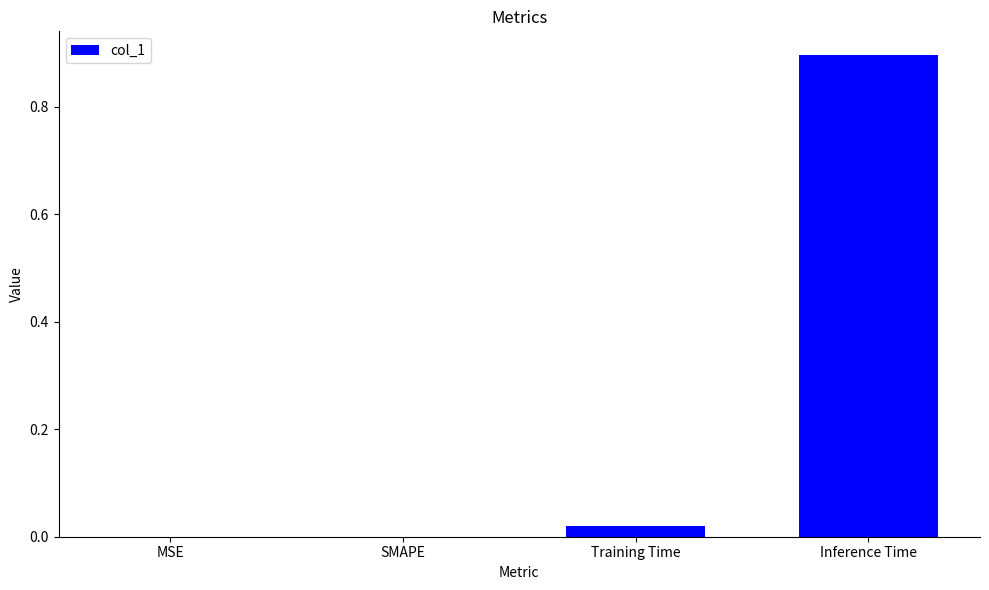

How many series are shown in this chart?

1